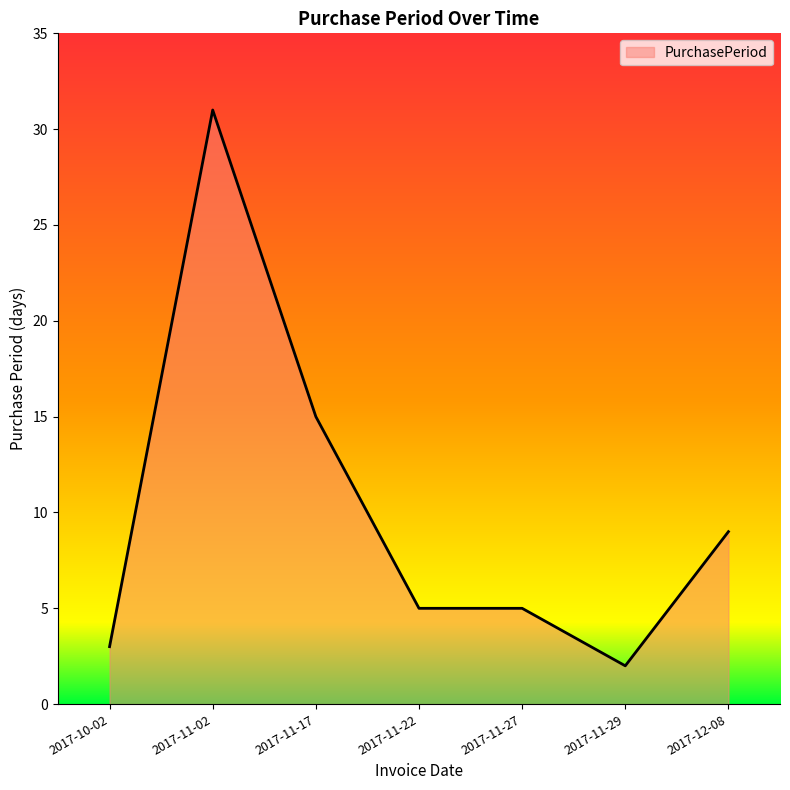

Count the number of categories in the chart.

7